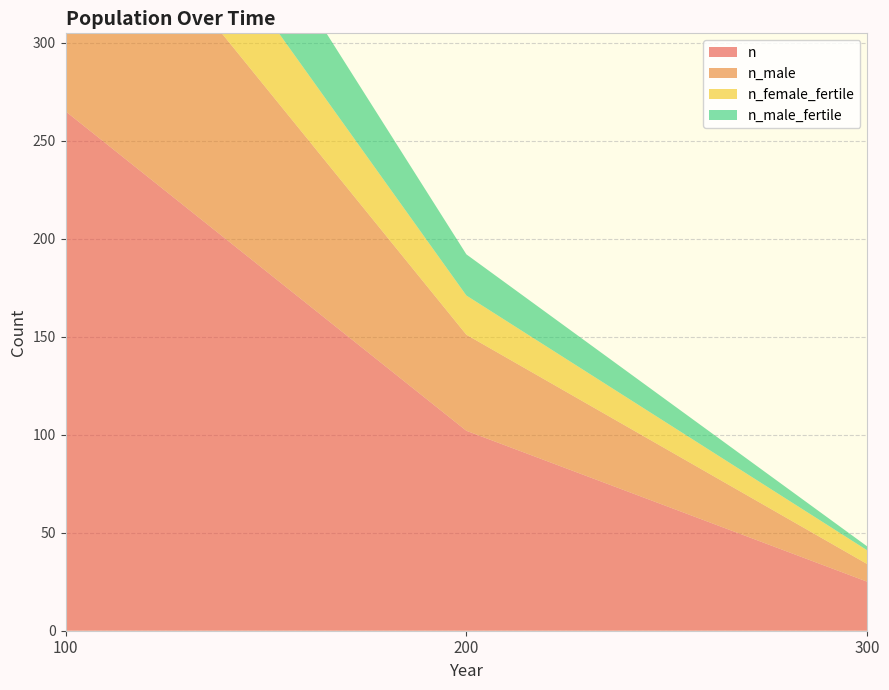

Reading left to right, extract all data points from this chart.

n: 265	102	25
n_male: 138	49	9
n_female_fertile: 54	20	7
n_male_fertile: 58	21	2